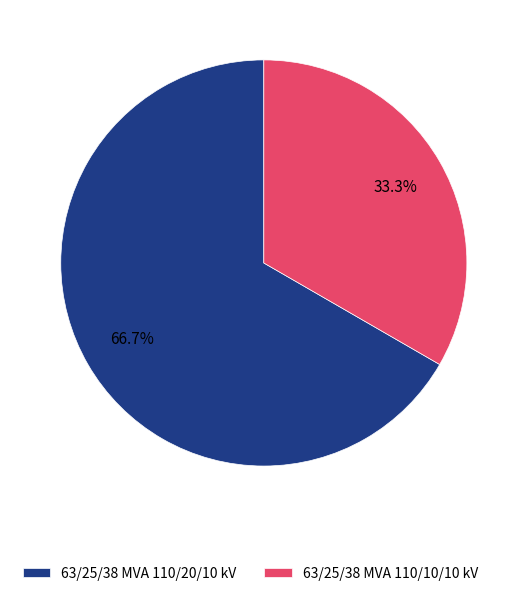

Is there any slice that represents more than half of the pie?

Yes